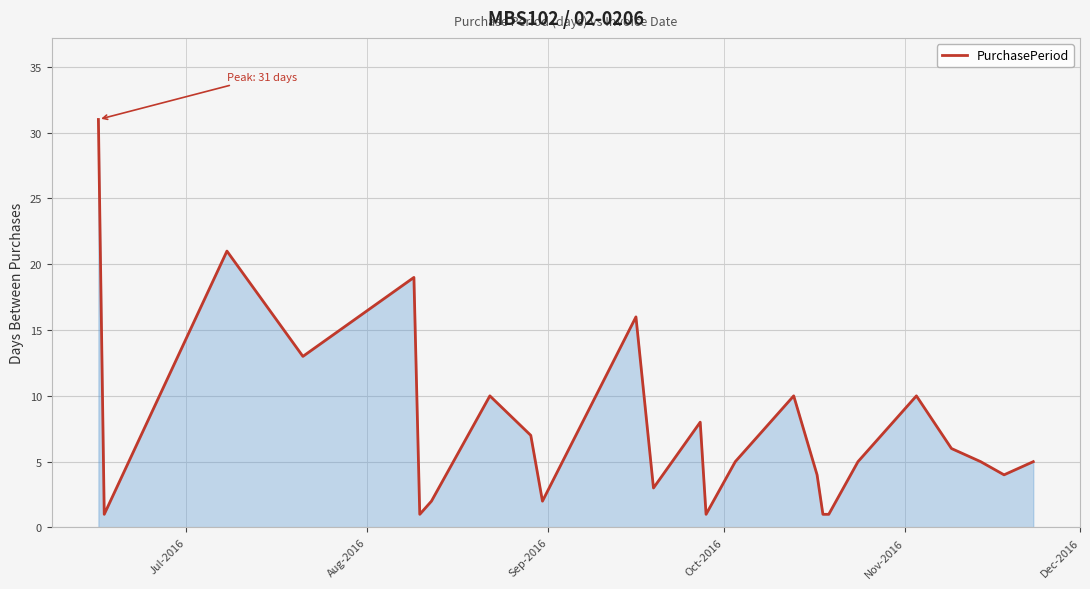

What is the greatest value displayed?

31